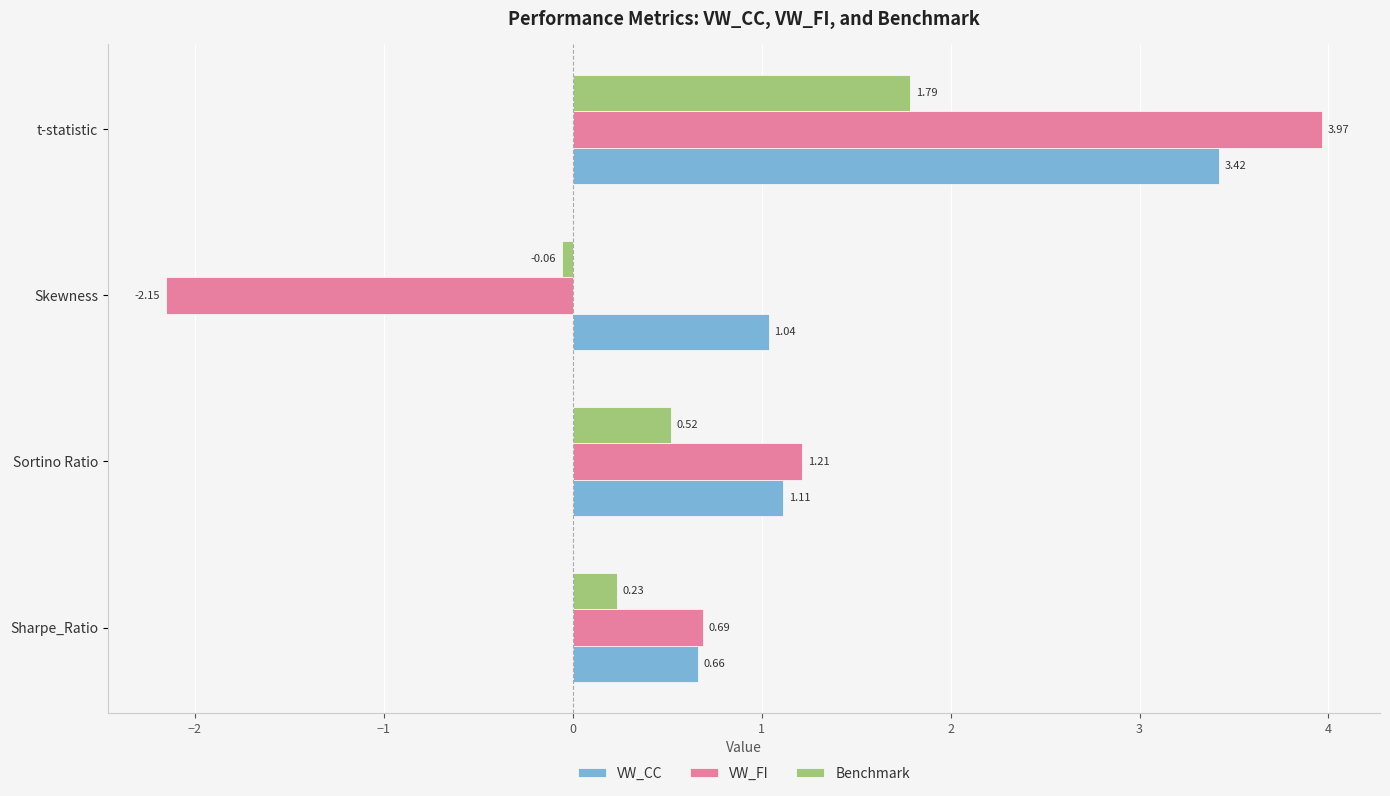

Which series has the largest range (max minus min)?

VW_FI